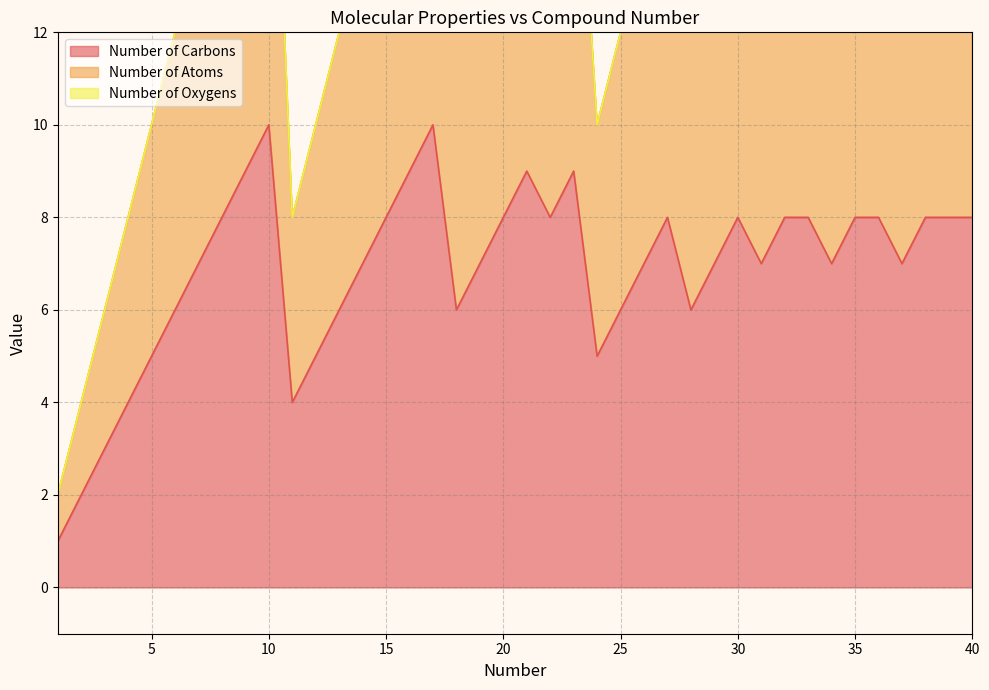

The value of Number of Carbons at 20 is 2. True or false?

False